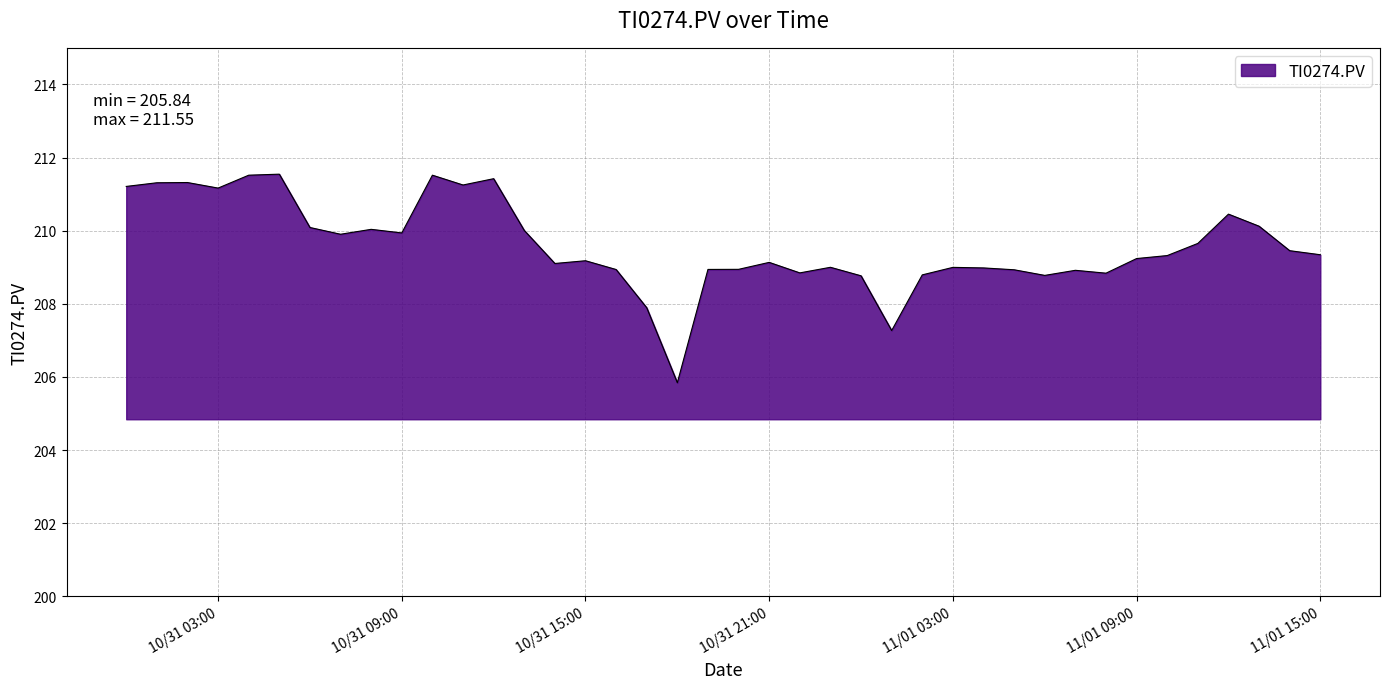

What is the smallest value displayed?

205.8